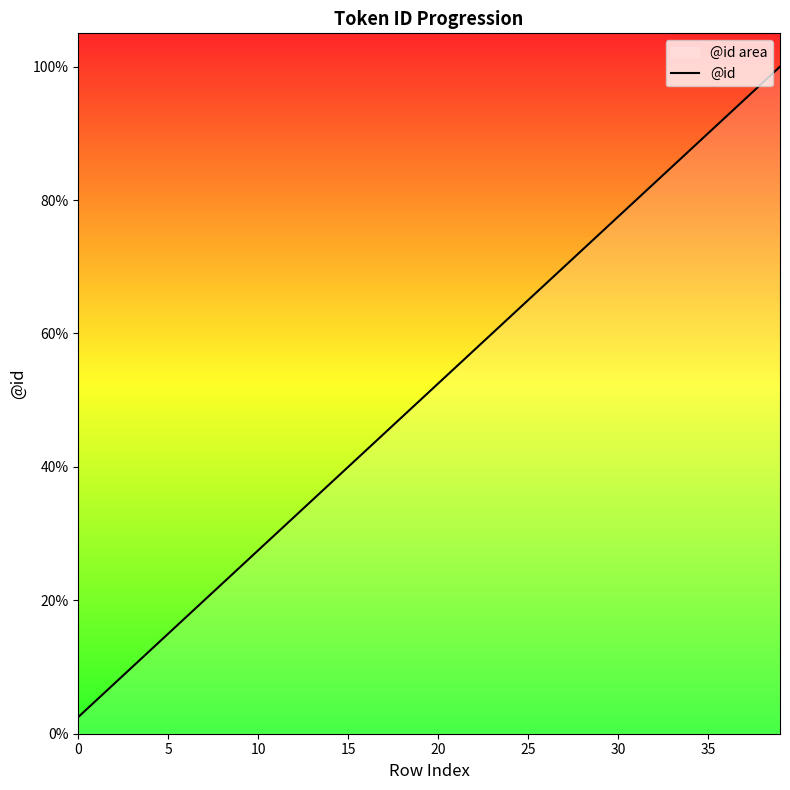

What is the difference between the values at 14 and 29?

37.5